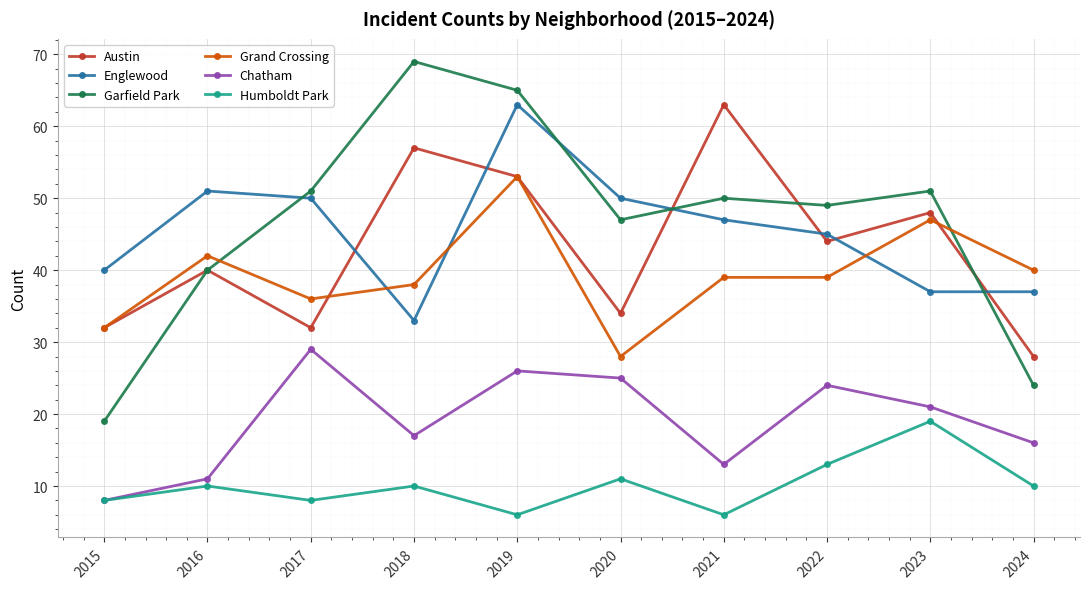

What is the spread (max minus min) of values at 2015?

32